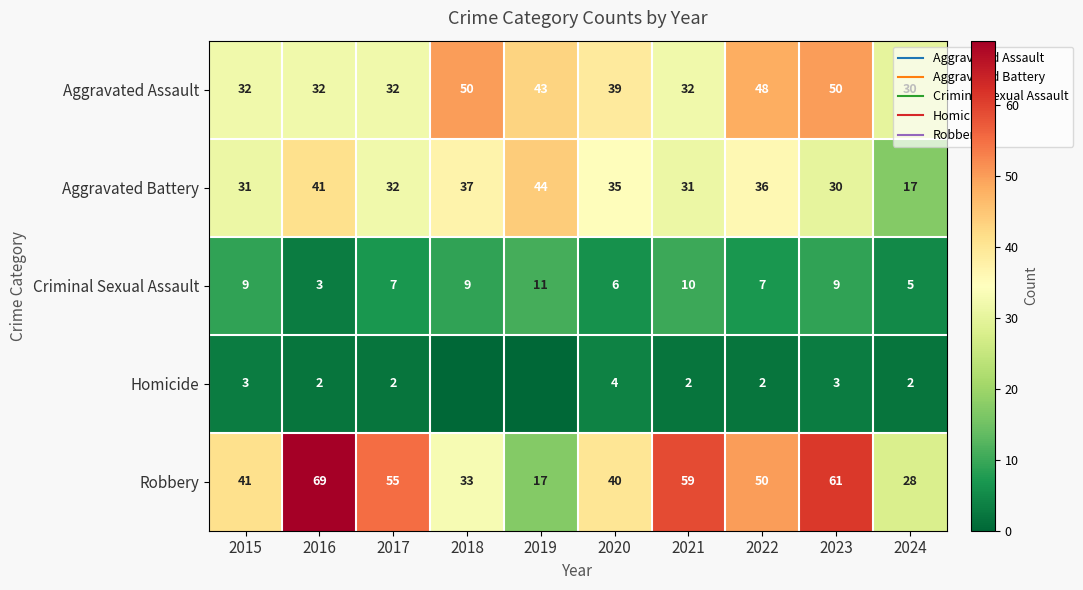

What is the total value across all series at 2022?

143